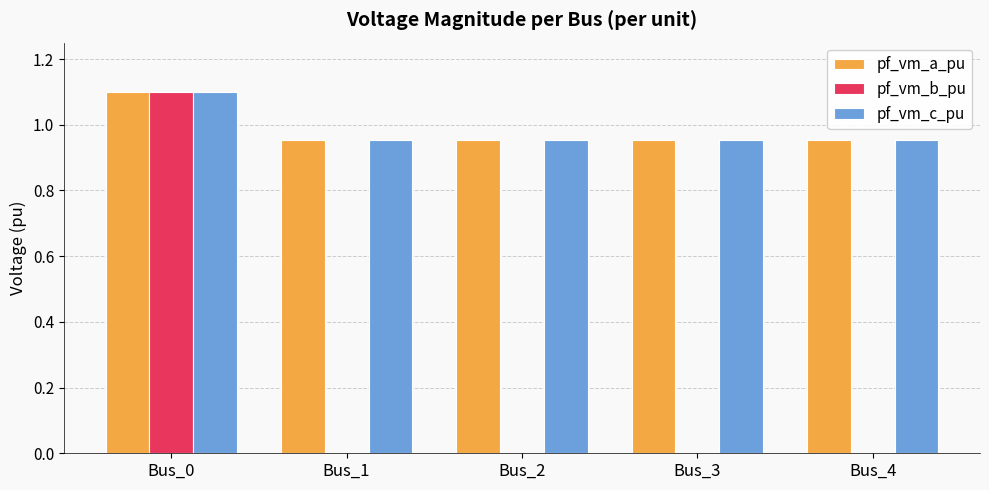

What is the sum of all pf_vm_a_pu values?

4.9